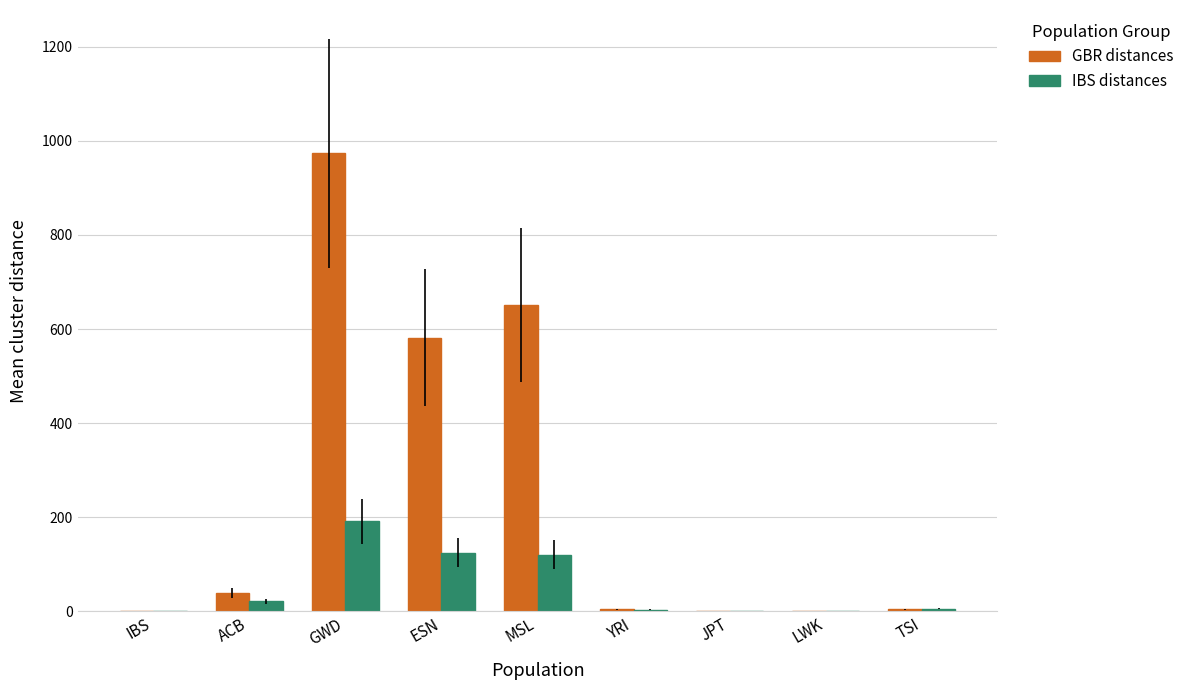

True or false: IBS distances has a value of 5.3 at TSI.

True